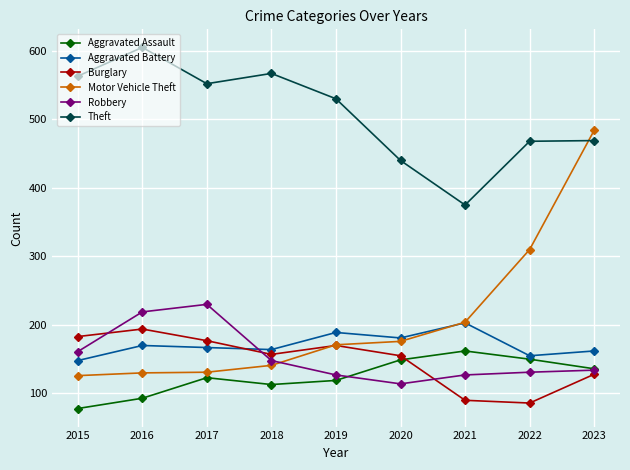

Is this an area chart (filled region under the line)?

No